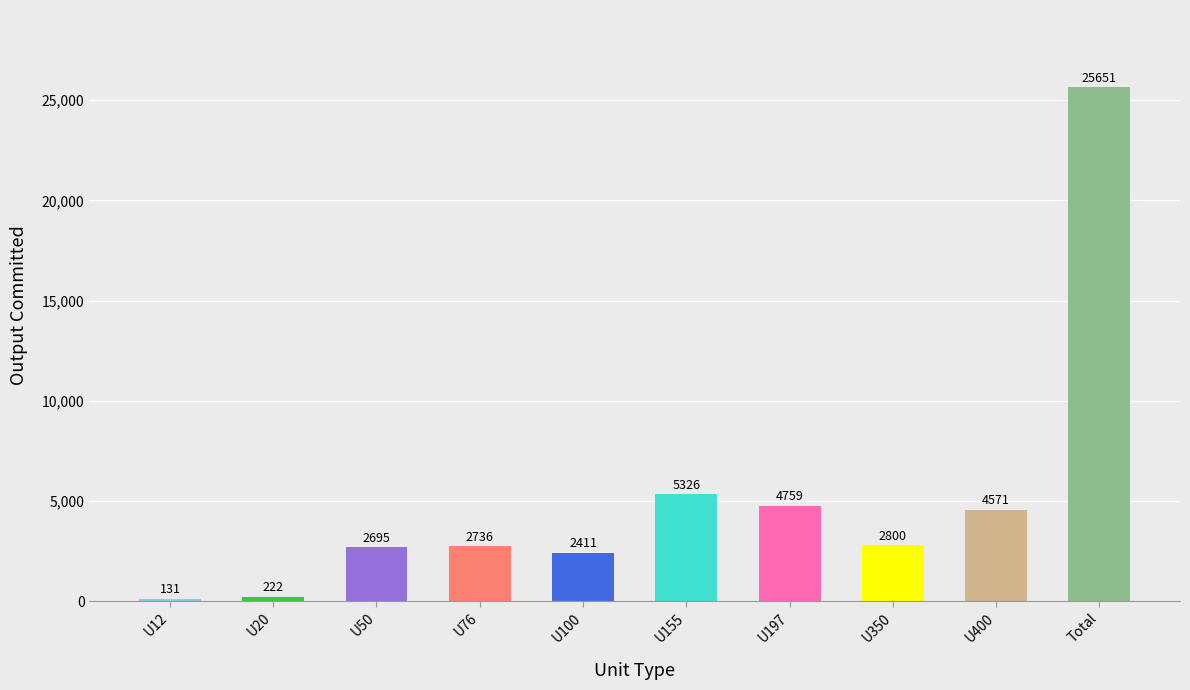

What is the difference between the values at U197 and Total?

20892